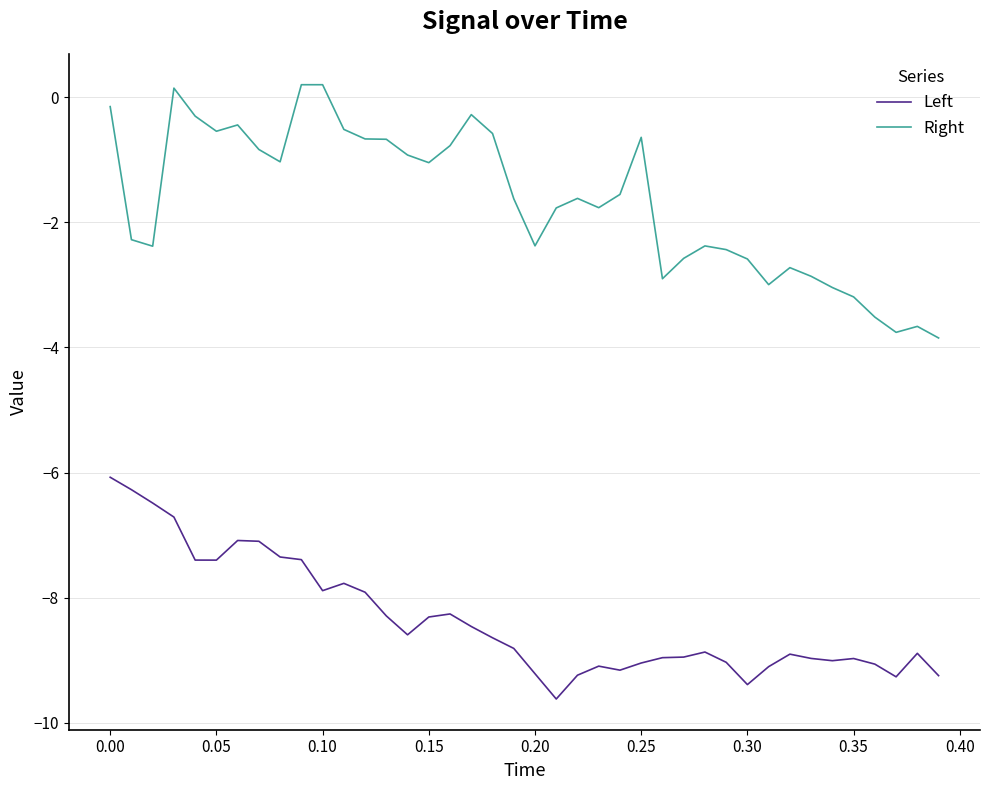

Which series has the largest total across all categories?

Right